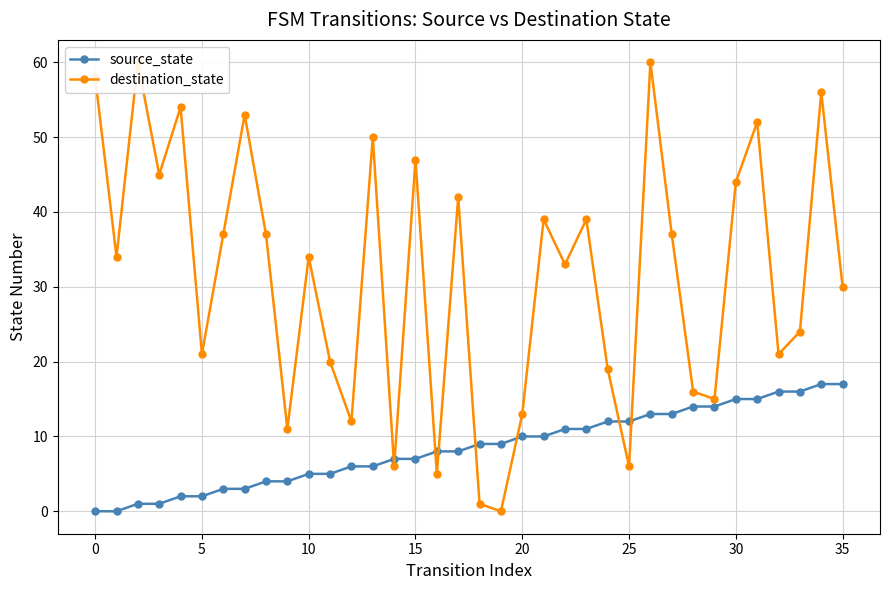

Count the number of categories in the chart.

36